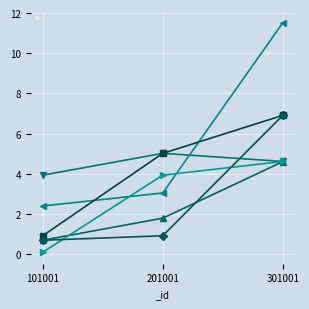

The value of _level at 301001 is 1.6. True or false?

False